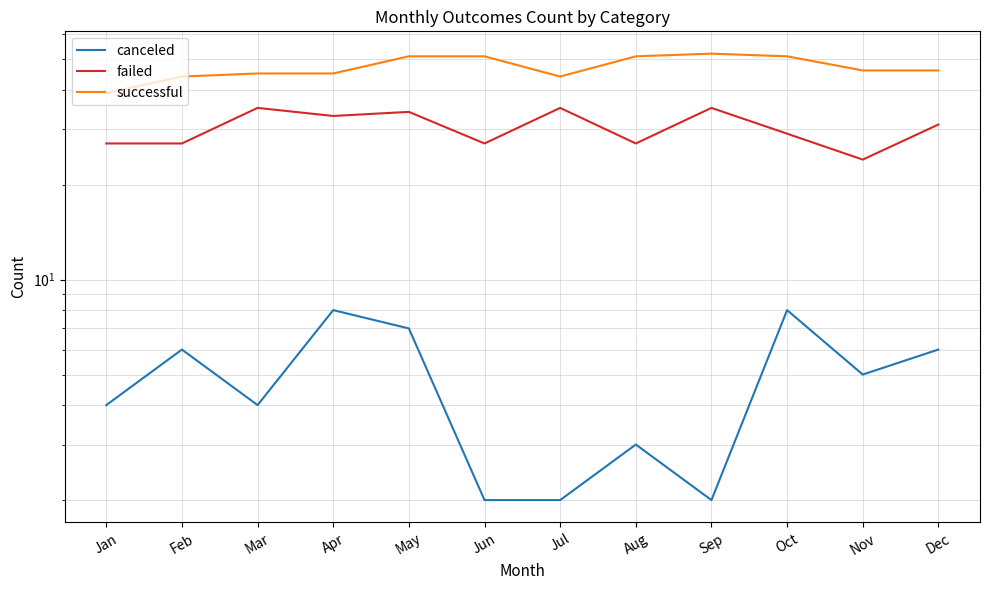

List the labels in order of failed value, smallest first.

Nov, Jan, Feb, Jun, Aug, Oct, Dec, Apr, May, Mar, Jul, Sep